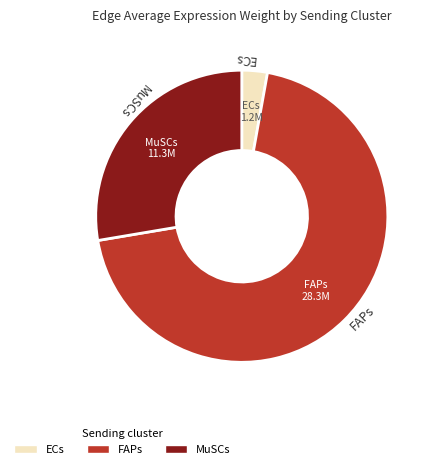

Rank the categories by value from highest to lowest.

FAPs, MuSCs, ECs